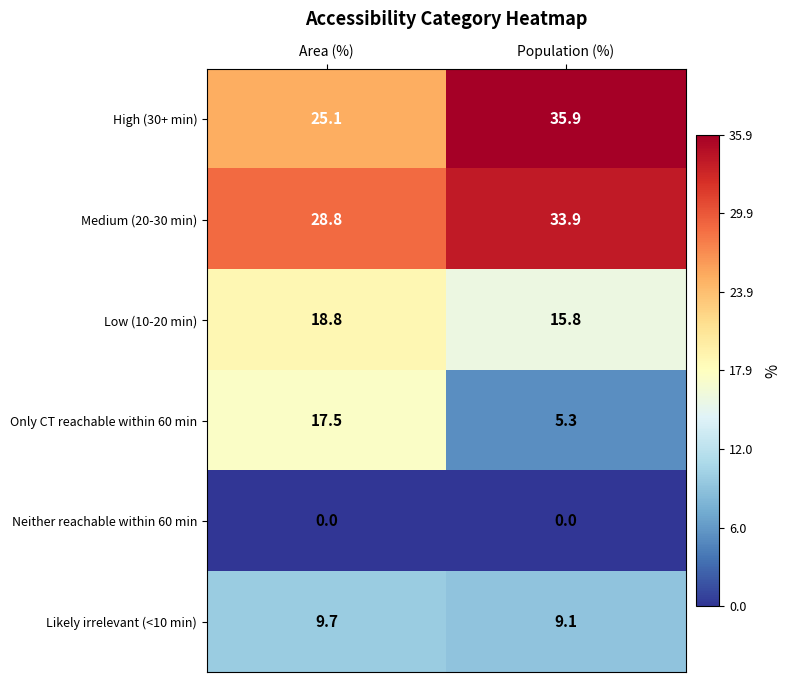

Which category has the highest value across all series?

Population (%)